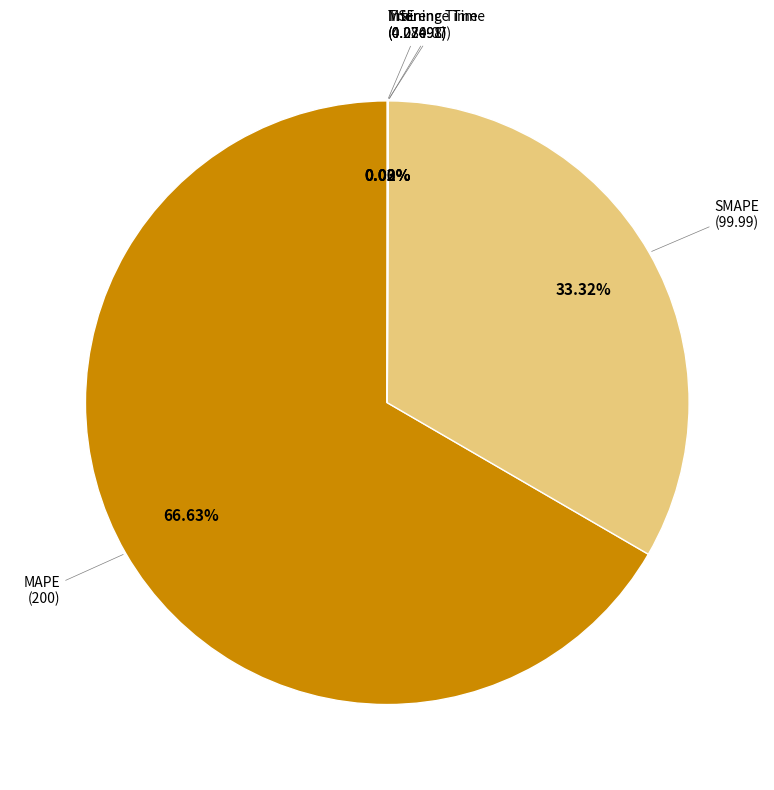

True or false: MSE accounts for 12% of the total.

False